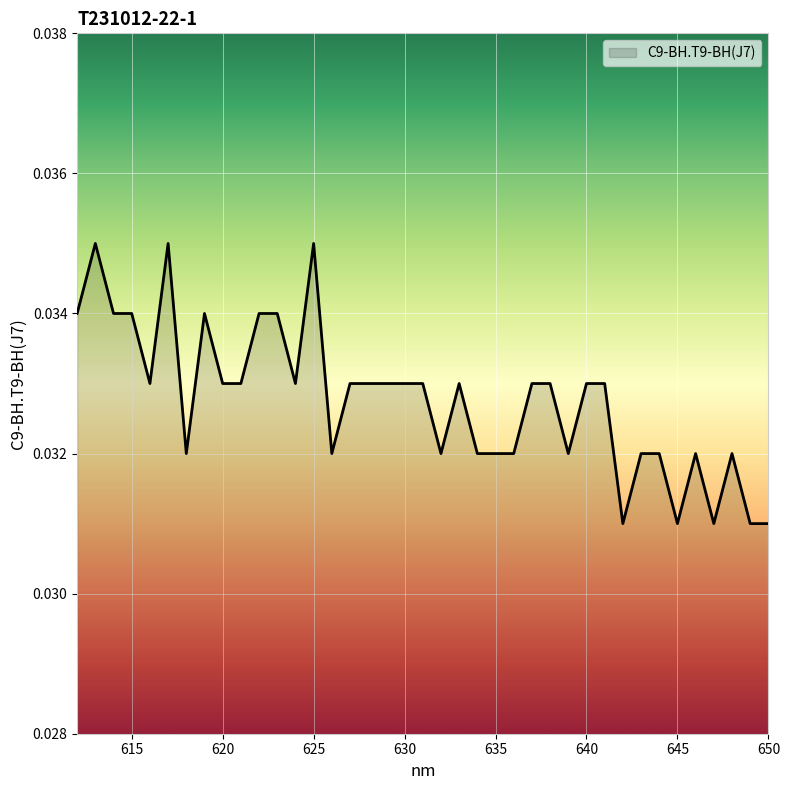

How many series are shown in this chart?

1